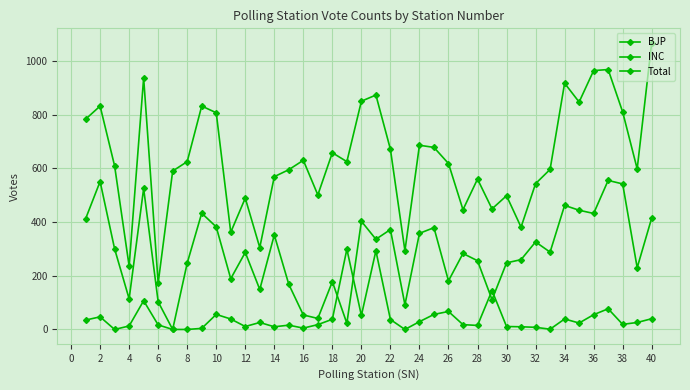

Count the number of categories in the chart.

40